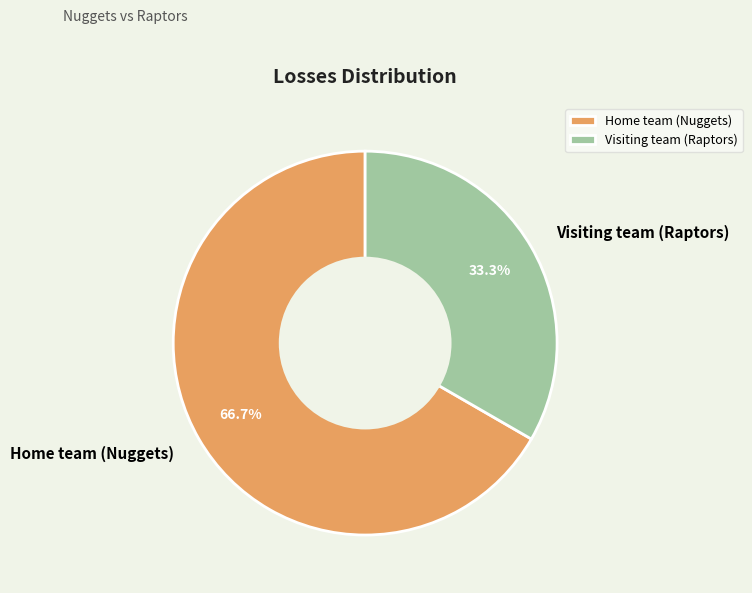

Rank the categories by value from highest to lowest.

Home team (Nuggets), Visiting team (Raptors)